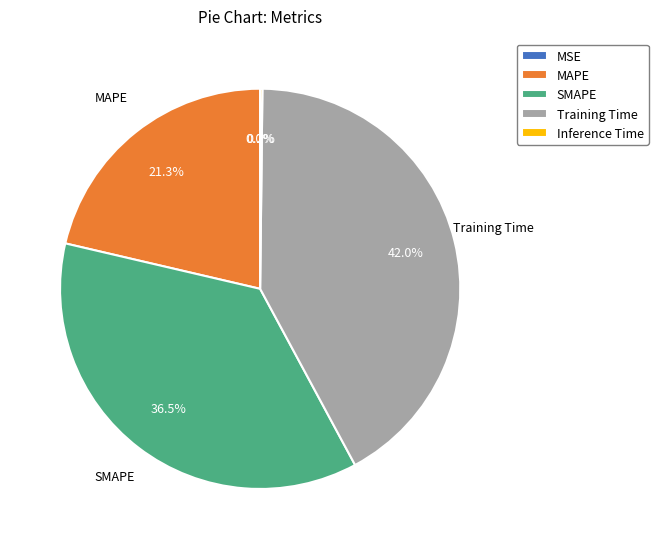

To the nearest percent, what is the average slice percentage?

20%